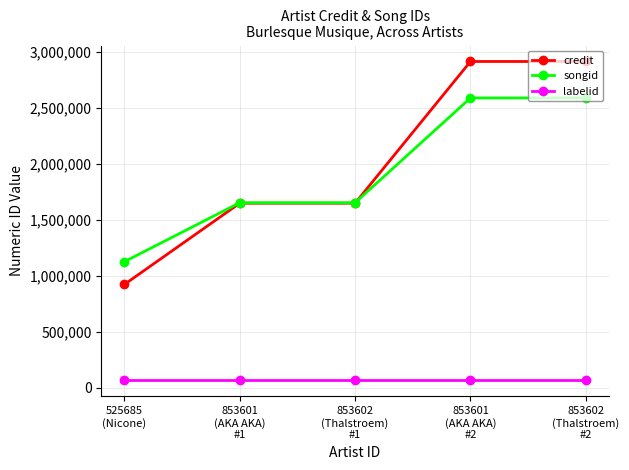

What is the label of the 3rd point from the left?

853602
(Thalstroem)
#1